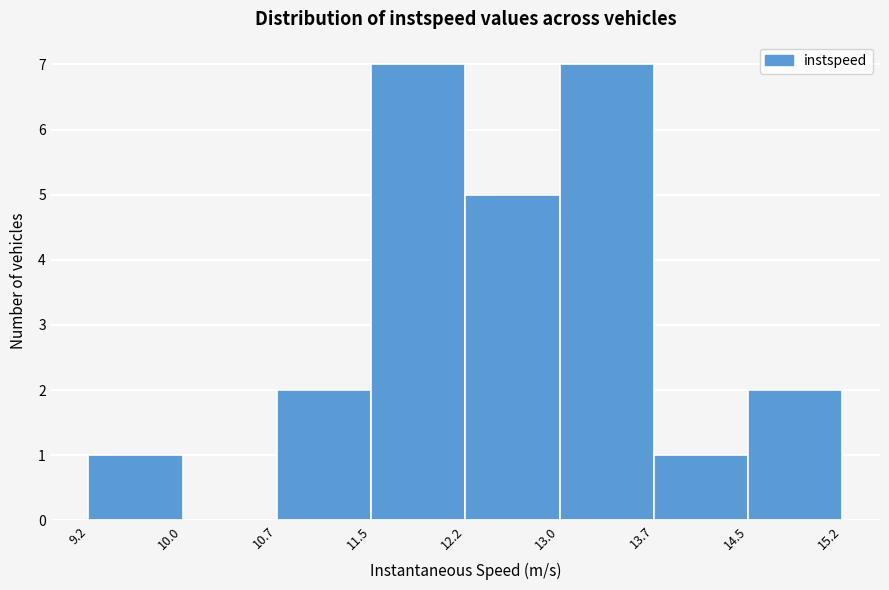

Reading left to right, list every bar in this chart as the range it spans on the x-axis followed by its height. The values are not printed on the chart, so give them approximately, as read against the axis.

9.2 to 10.0: 1
10.0 to 10.7: 0
10.7 to 11.5: 2
11.5 to 12.2: 7
12.2 to 13.0: 5
13.0 to 13.7: 7
13.7 to 14.5: 1
14.5 to 15.2: 2